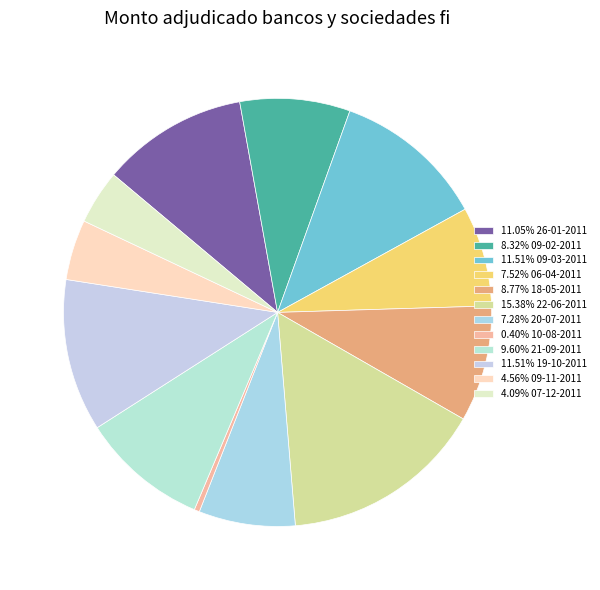

Is there any slice that represents more than half of the pie?

No